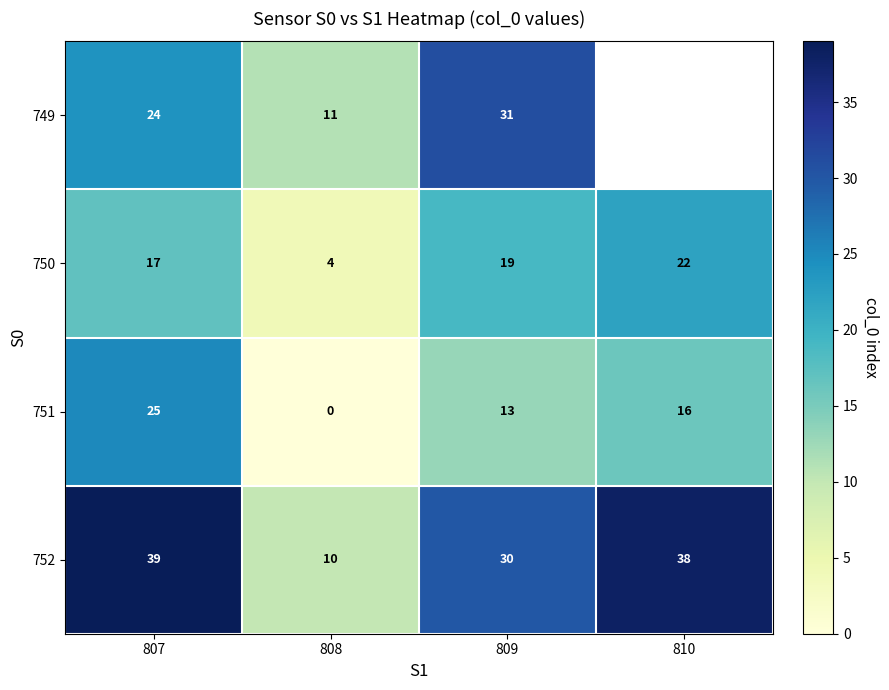

Which series changed the most between 807 and 808?

752